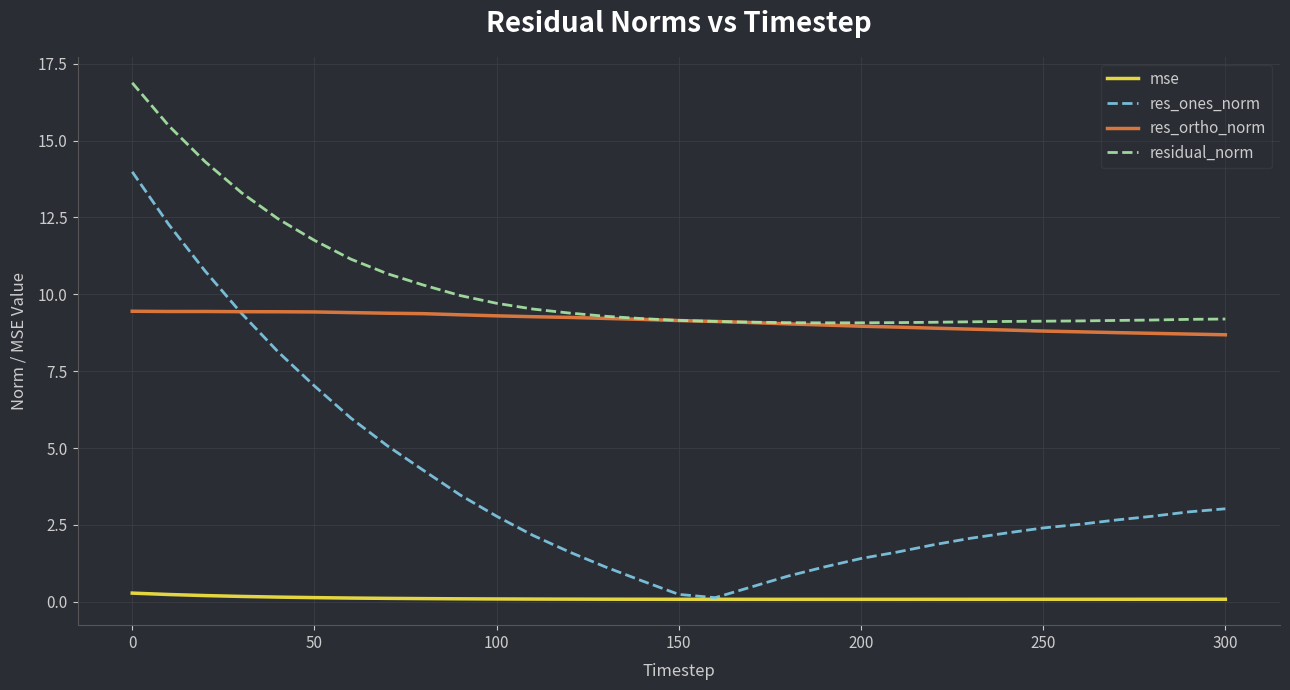

What is the maximum value for residual_norm?

16.9